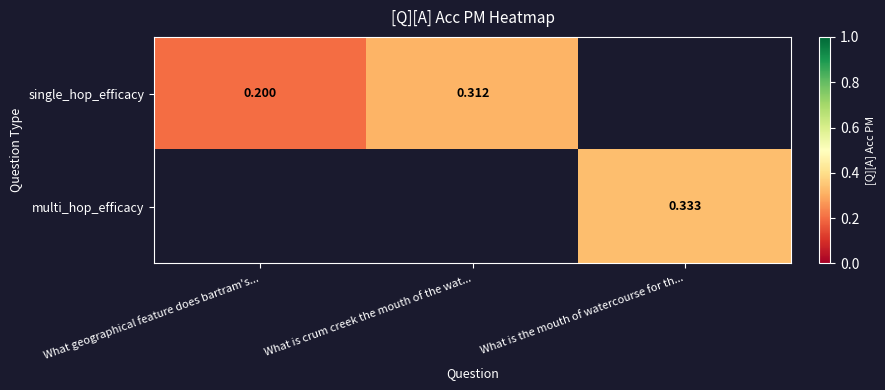

What is the difference between the maximum and minimum values in the single_hop_efficacy series?

0.1